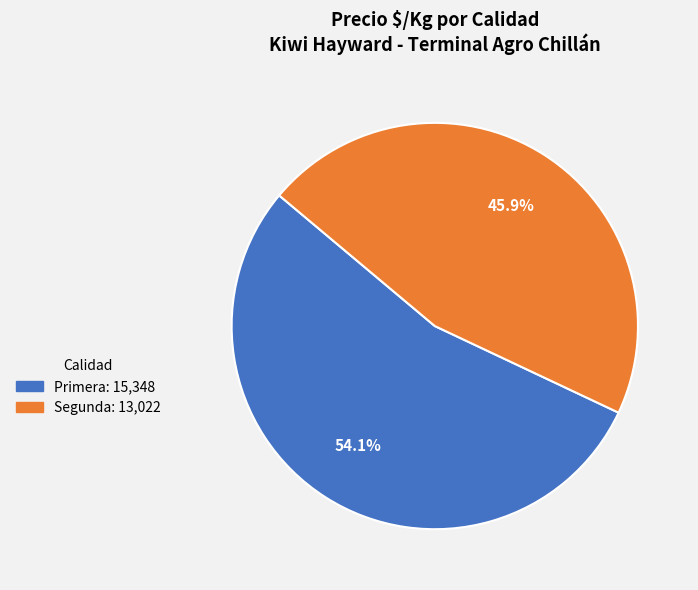

What is the ratio of the value at Segunda to the value at Primera?

0.8